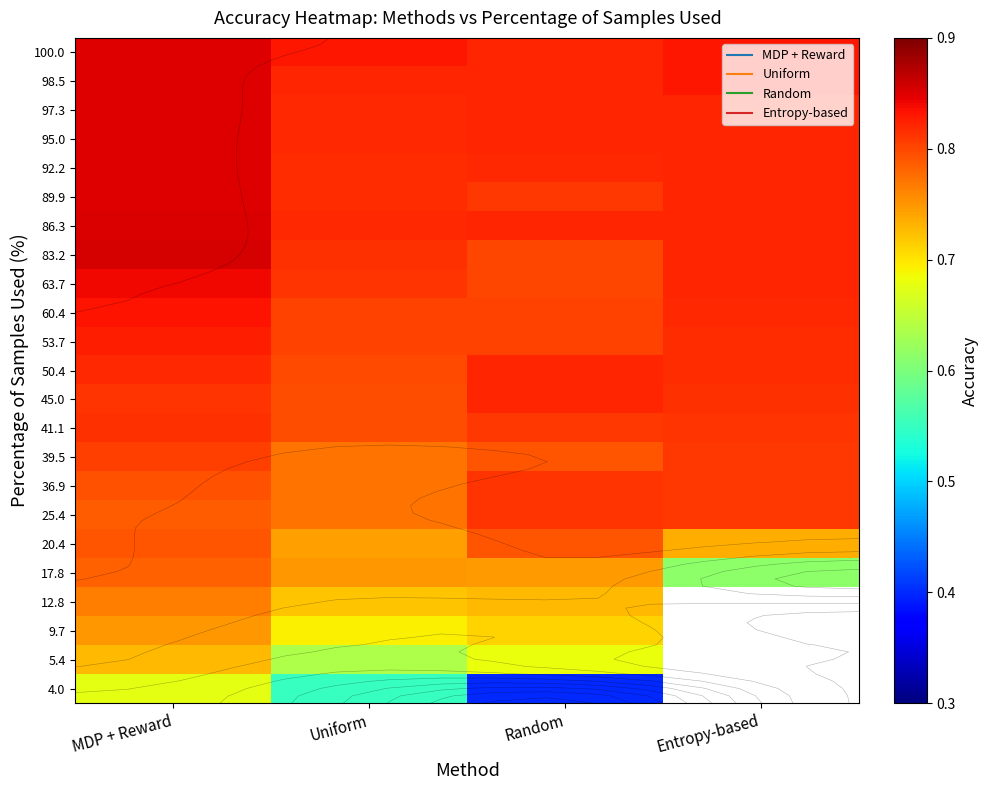

True or false: 98.5 has a value of 1.4 at MDP + Reward.

False